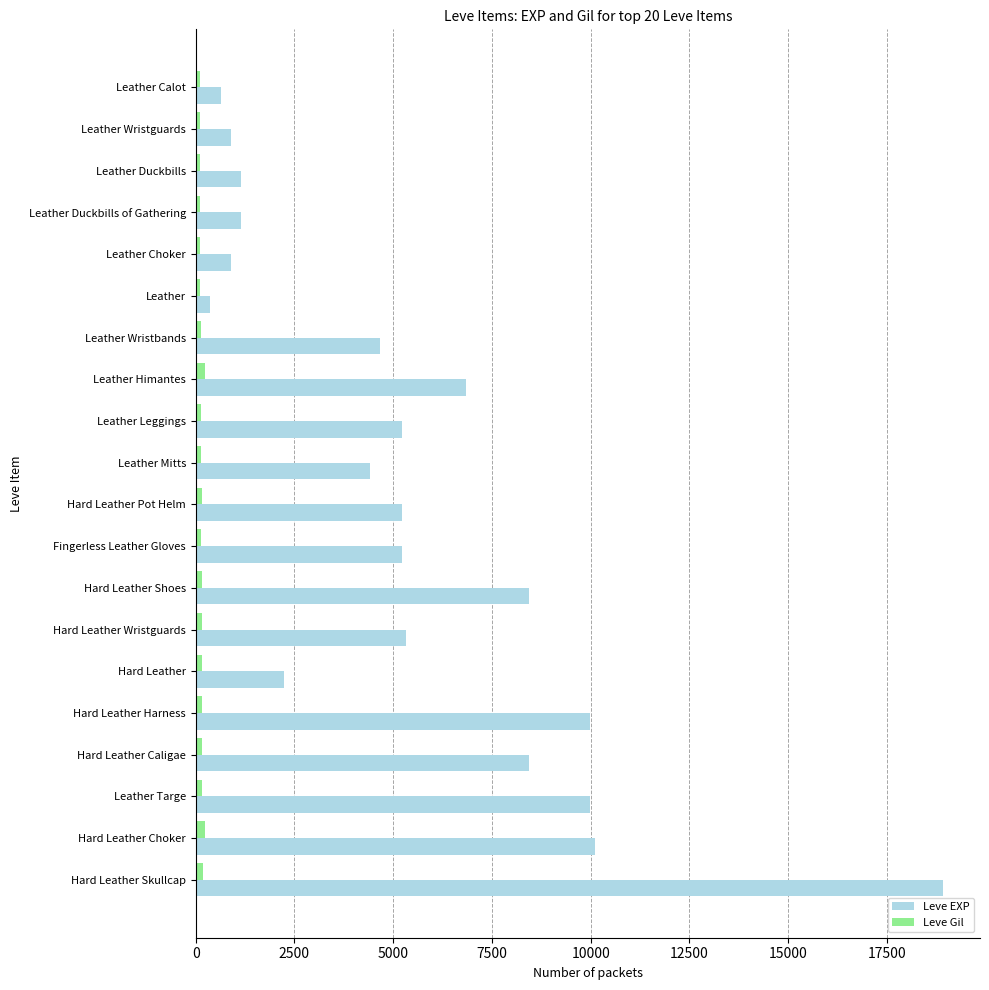

What is the difference between the maximum and minimum values in the Leve EXP series?

18540